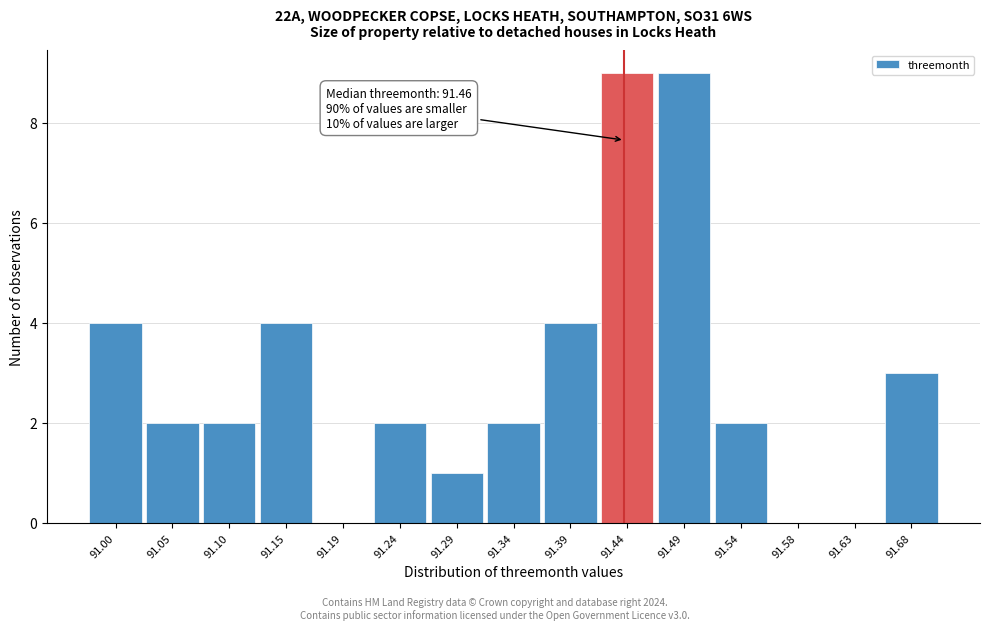

Reading left to right, list all the values displayed in this chart.

91.00=4	91.05=2	91.10=2	91.15=4	91.19=0	91.24=2	91.29=1	91.34=2	91.39=4	91.44=9	91.49=9	91.54=2	91.58=0	91.63=0	91.68=3